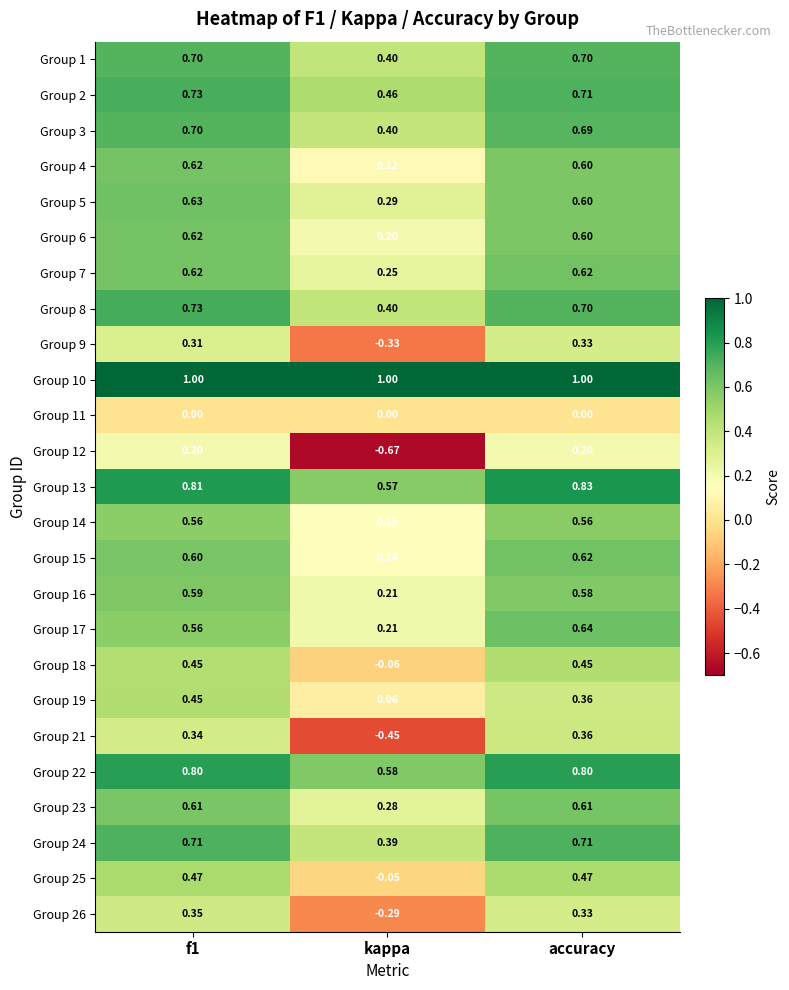

At which label does Group 8 reach its minimum?

kappa